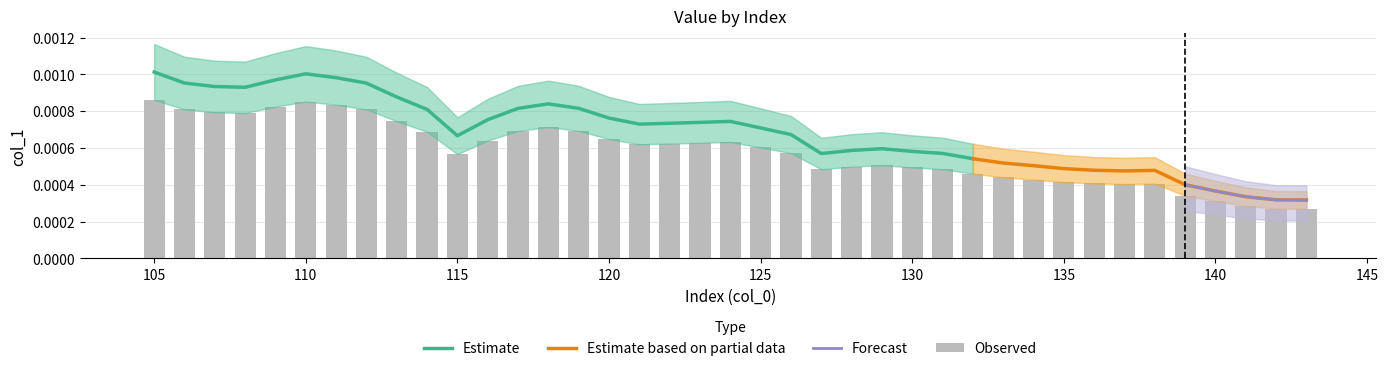

Rank the categories by value from lowest to highest.

143, 142, 141, 140, 139, 137, 138, 136, 135, 134, 133, 132, 127, 131, 130, 128, 129, 115, 126, 125, 121, 122, 123, 124, 116, 120, 114, 117, 119, 118, 113, 108, 107, 112, 106, 109, 111, 110, 105